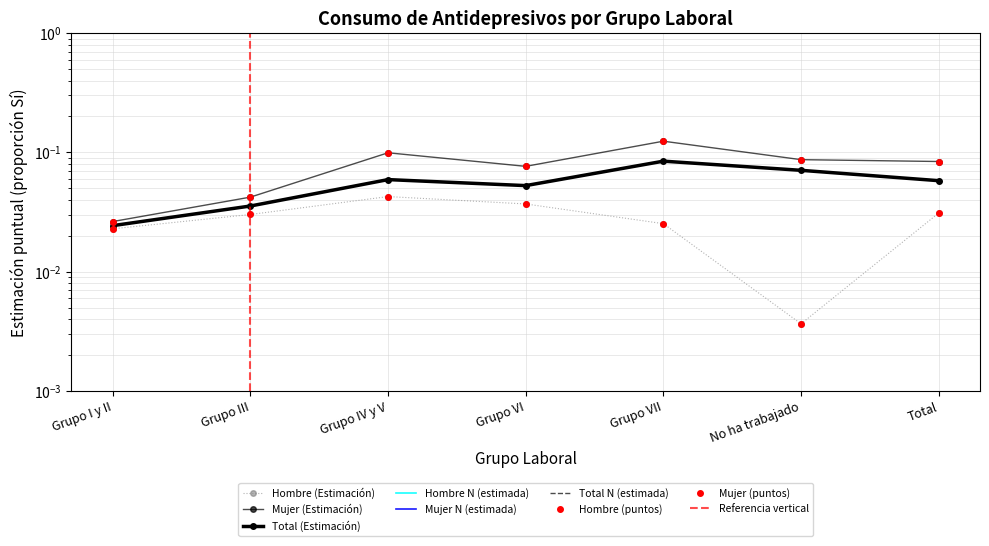

Is the value of Total (Estimación) at Grupo VII greater than the value of Hombre (Estimación) at Total?

Yes